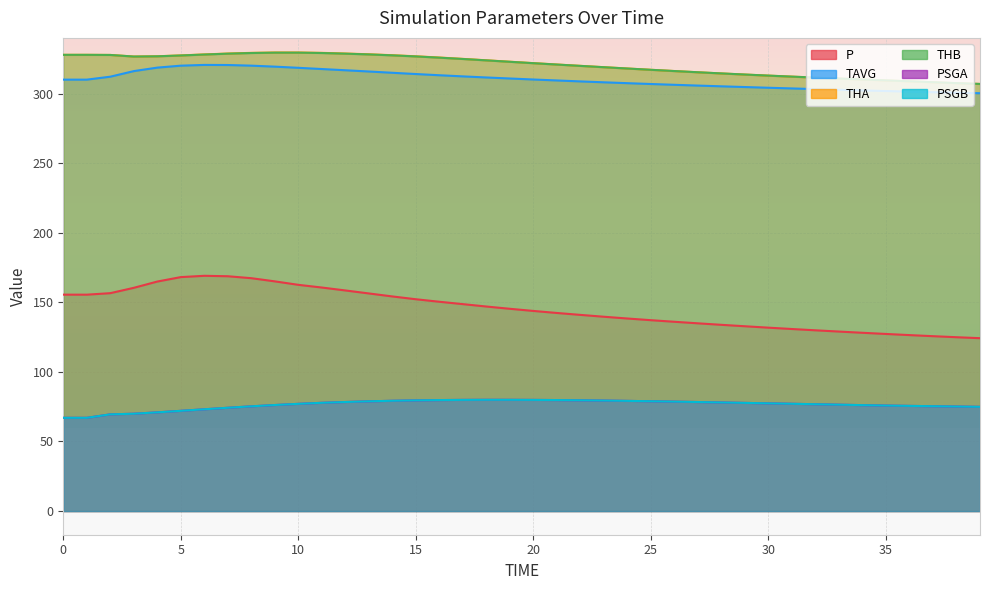

The PSGB series shows 79.9 at 17. True or false?

True